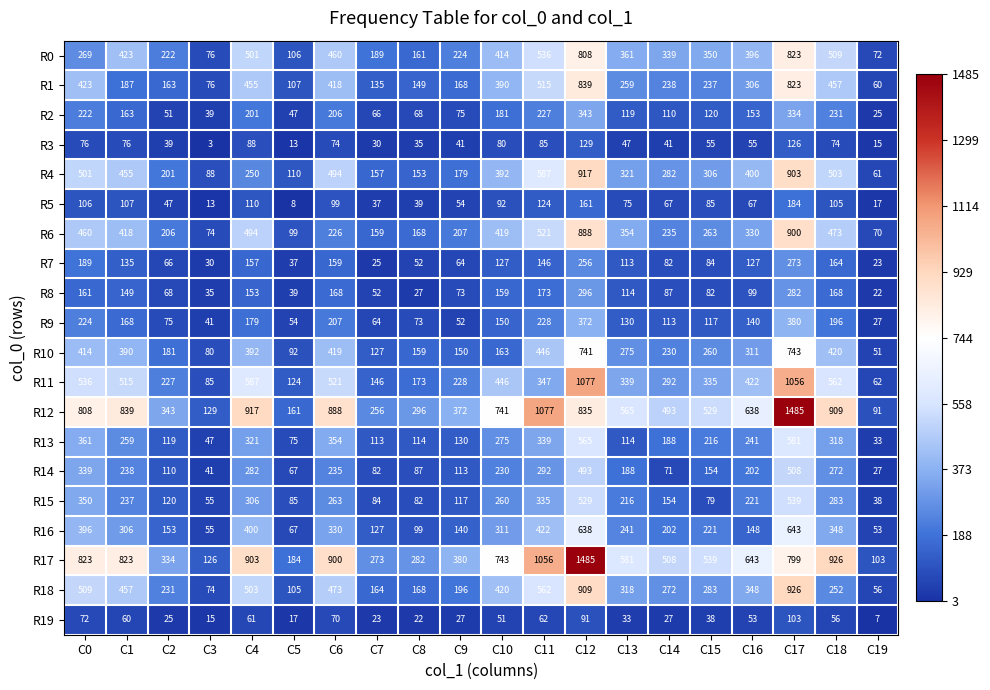

What is the difference between the highest and lowest values at C9?

353